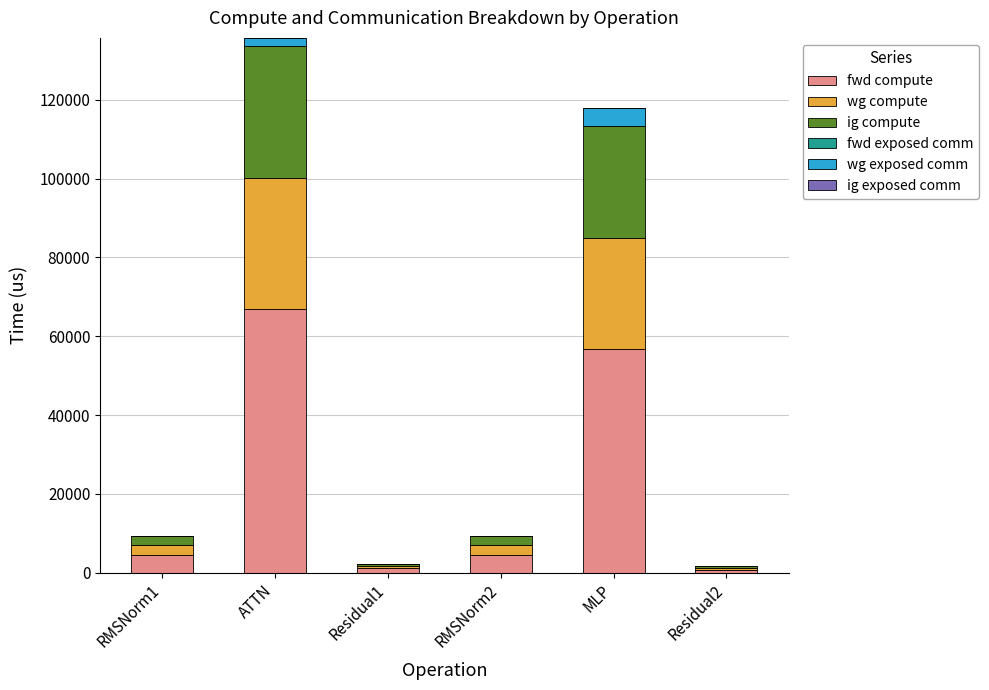

At which label does fwd compute first exceed 4610?

RMSNorm1